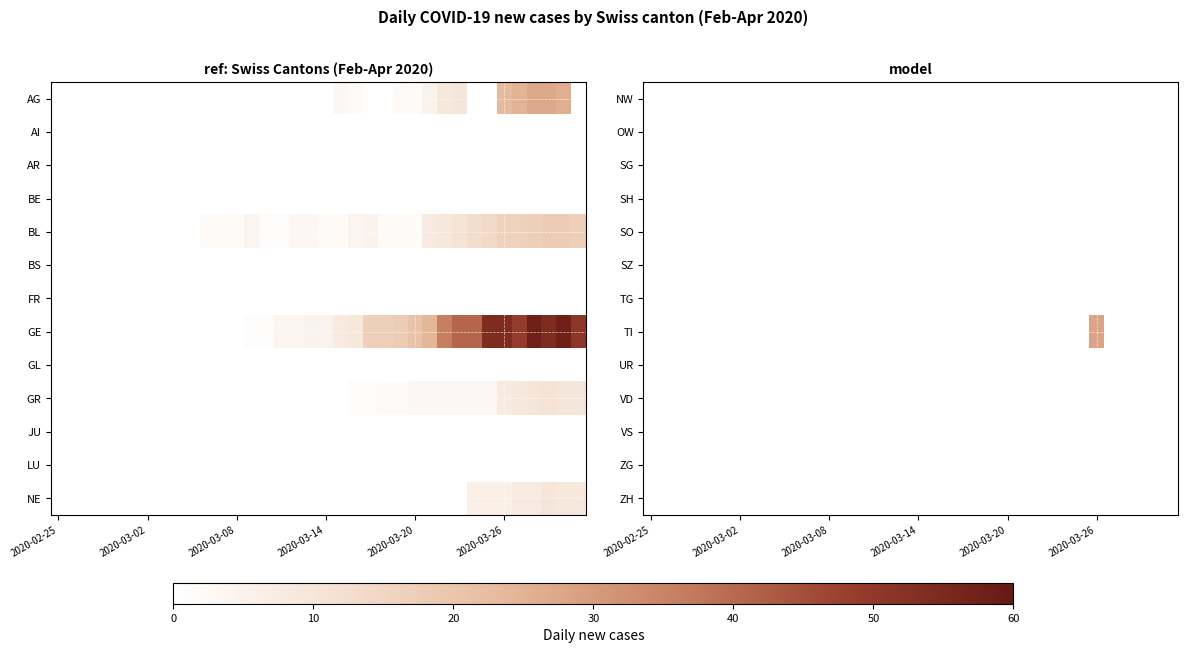

Which has a higher value, 25 or 9?

25